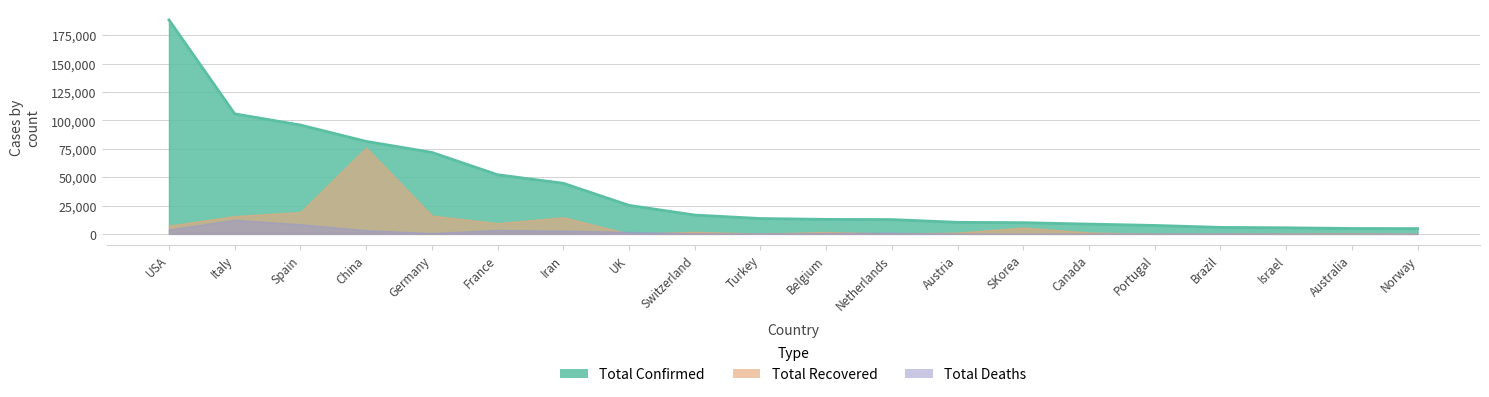

At which category does Total_Recovered reach its first local valley?

France